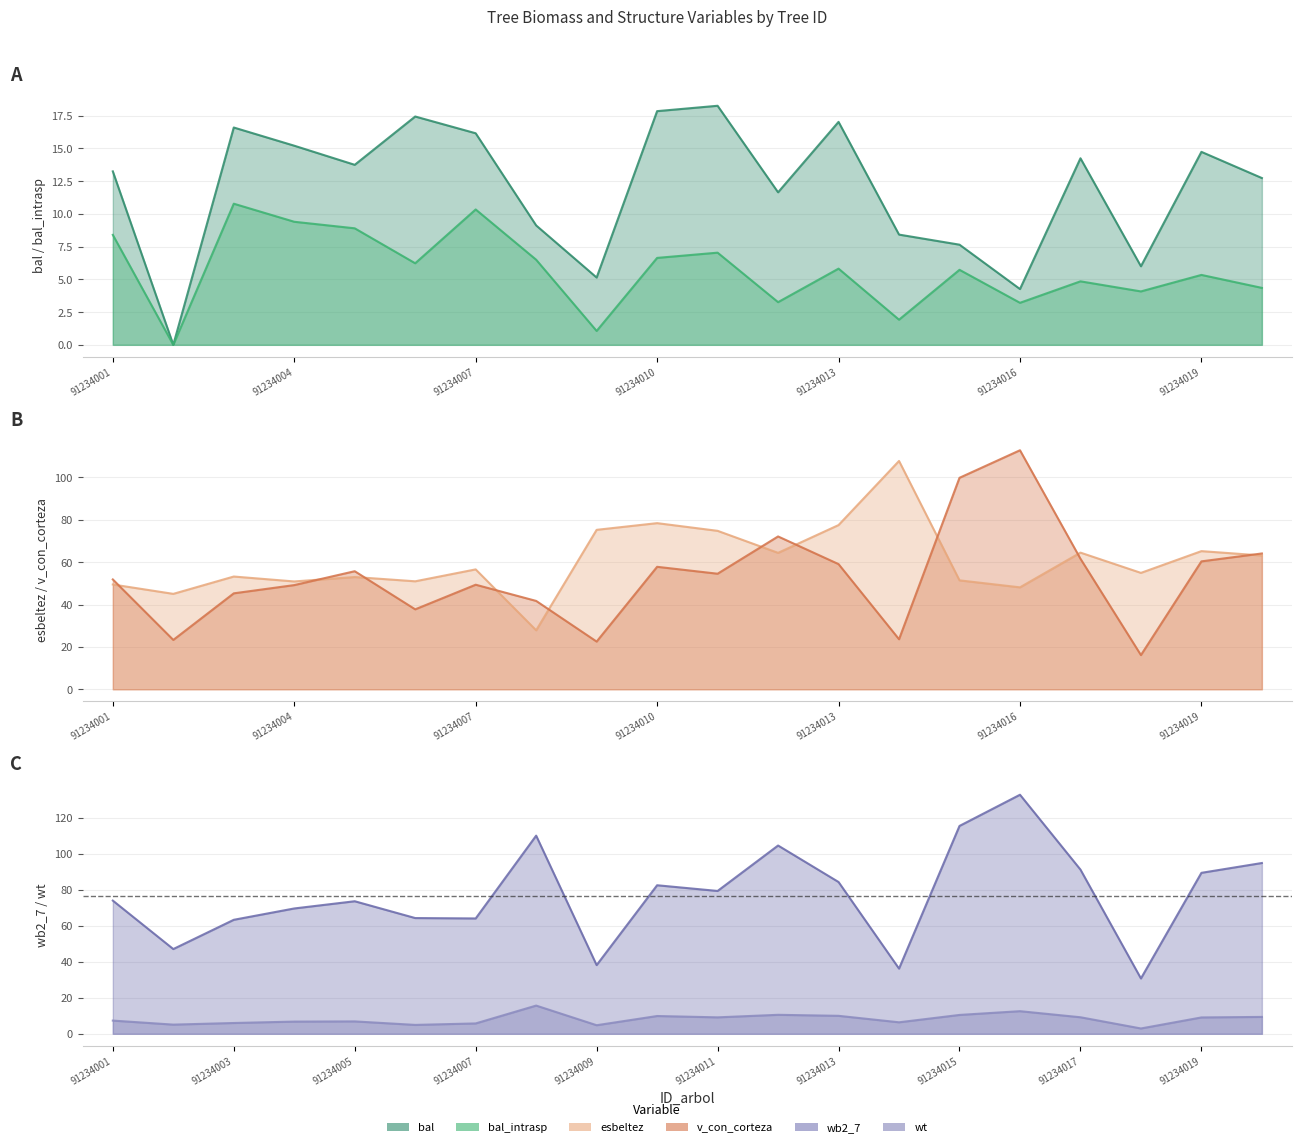

True or false: wt and bal_intrasp cross at least once.

False